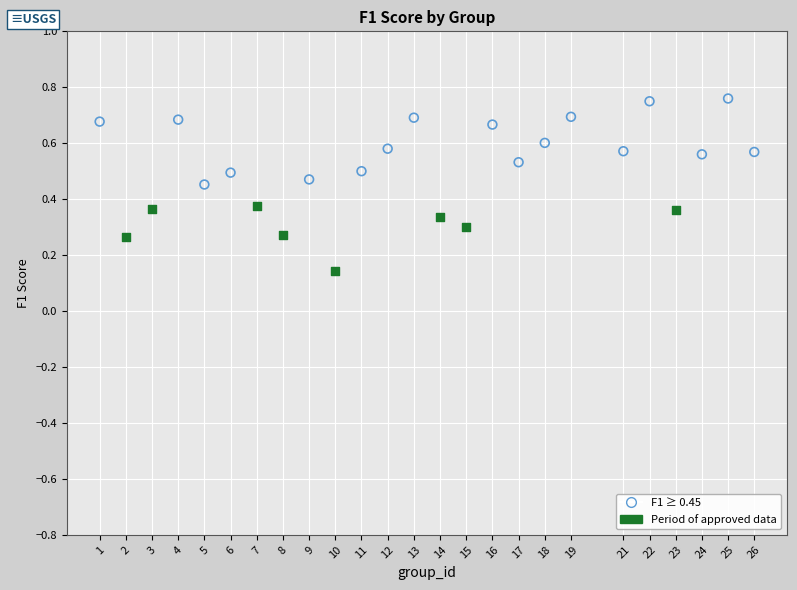

Which series contains the lowest Y value?

Period of approved data